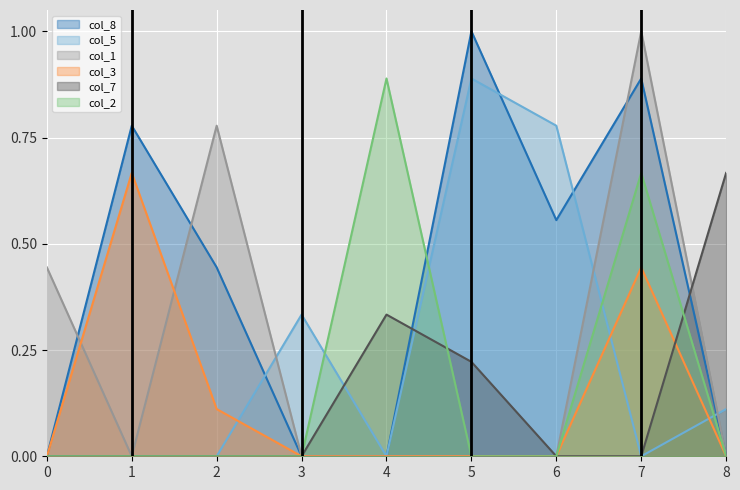

At how many categories does at least one series exceed 0?

9